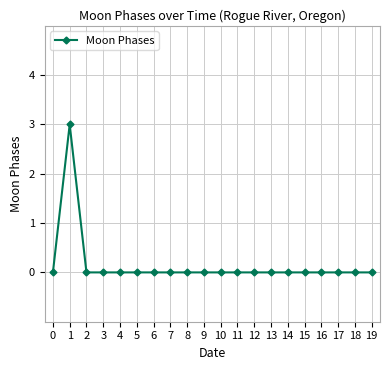

At which category does the data reach its first local peak?

1